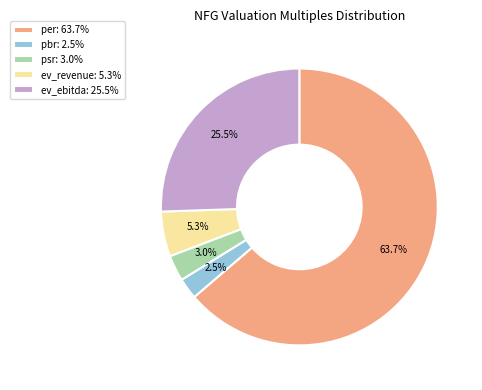

How many slices are in this pie chart?

5